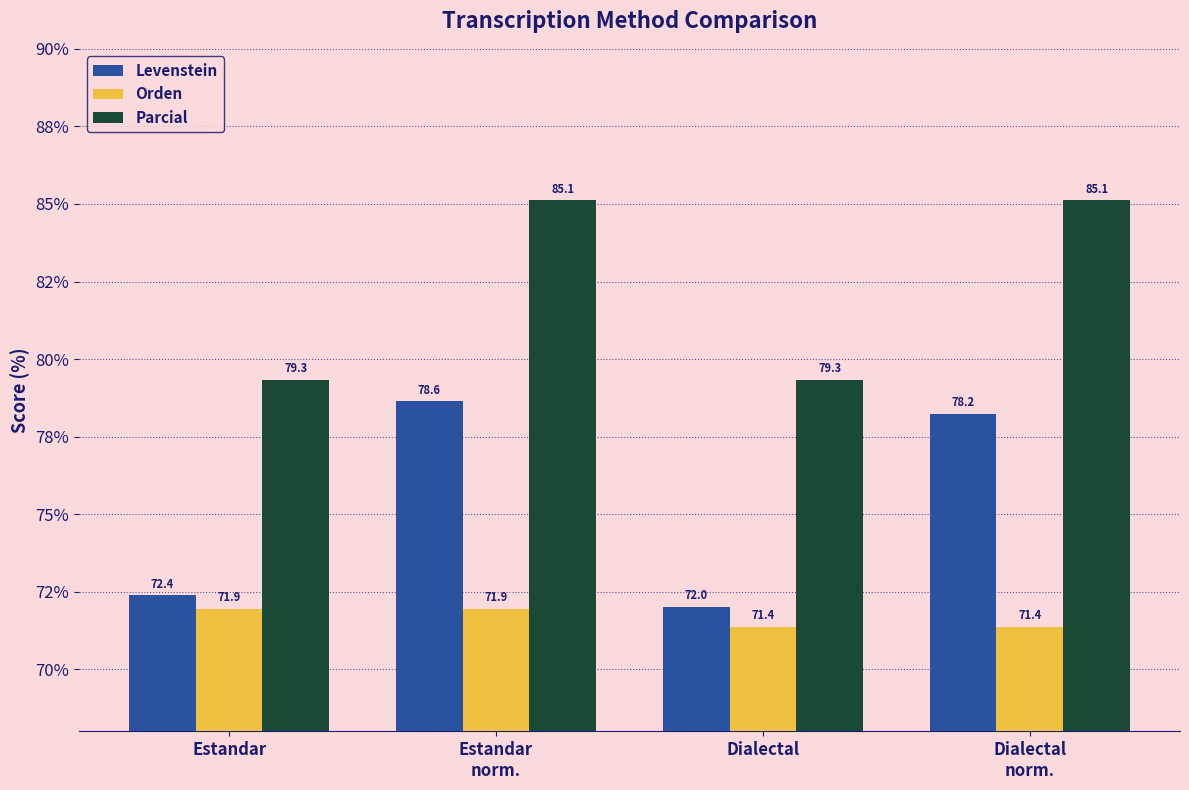

Reading left to right, list all the values displayed in this chart.

Levenstein: Estandar=72.4	Estandar
norm.=78.6	Dialectal=72.0	Dialectal
norm.=78.2
Orden: Estandar=71.9	Estandar
norm.=71.9	Dialectal=71.4	Dialectal
norm.=71.4
Parcial: Estandar=79.3	Estandar
norm.=85.1	Dialectal=79.3	Dialectal
norm.=85.1